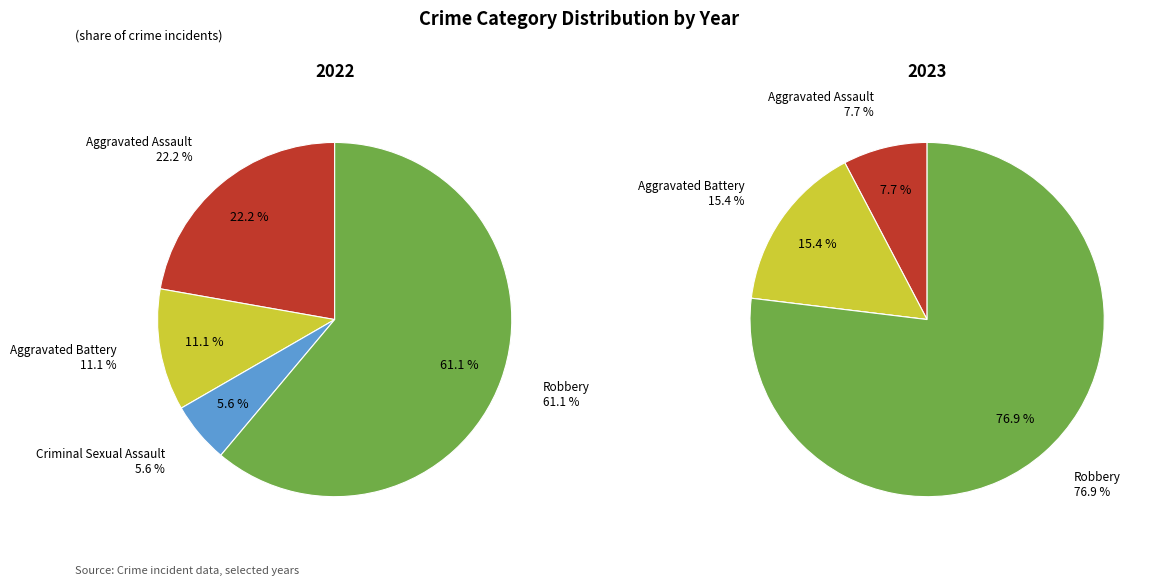

What is the smallest slice in the pie chart?

Criminal Sexual Assault